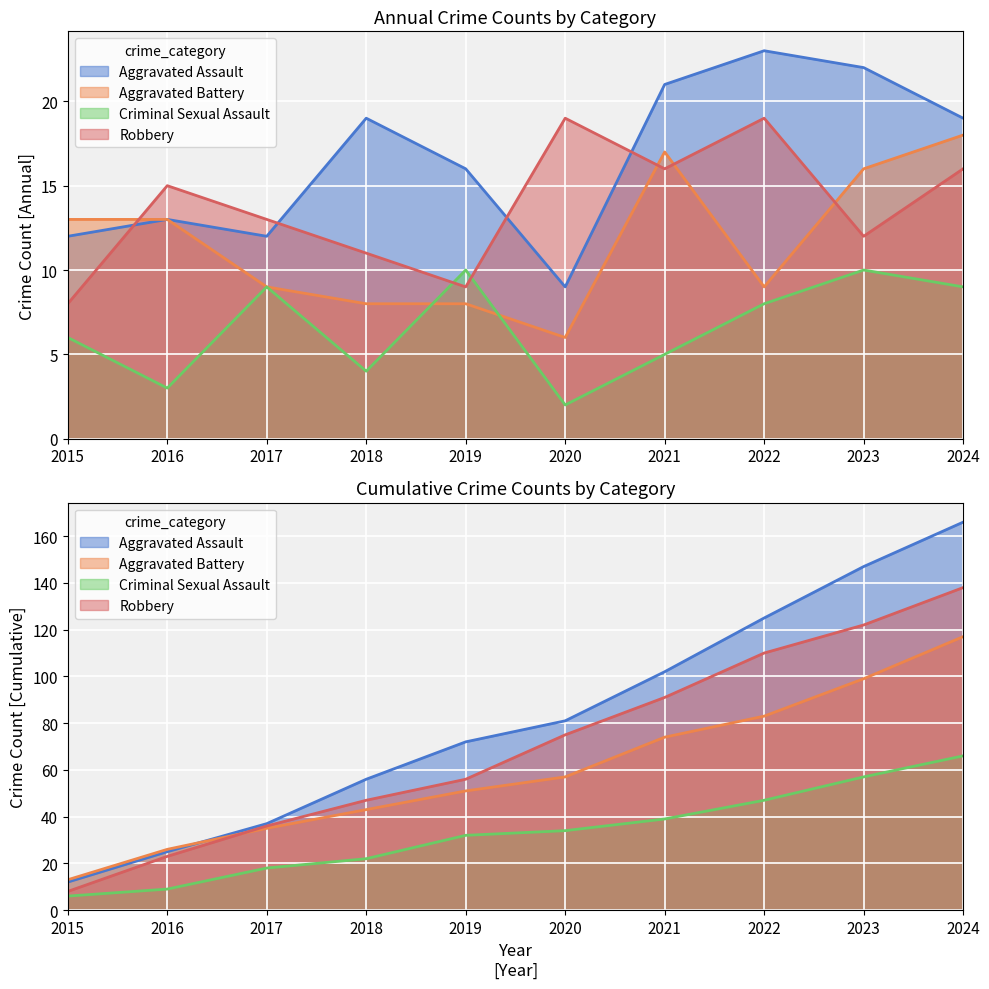

Which series changed the most between 2018 and 2023?

Aggravated Battery